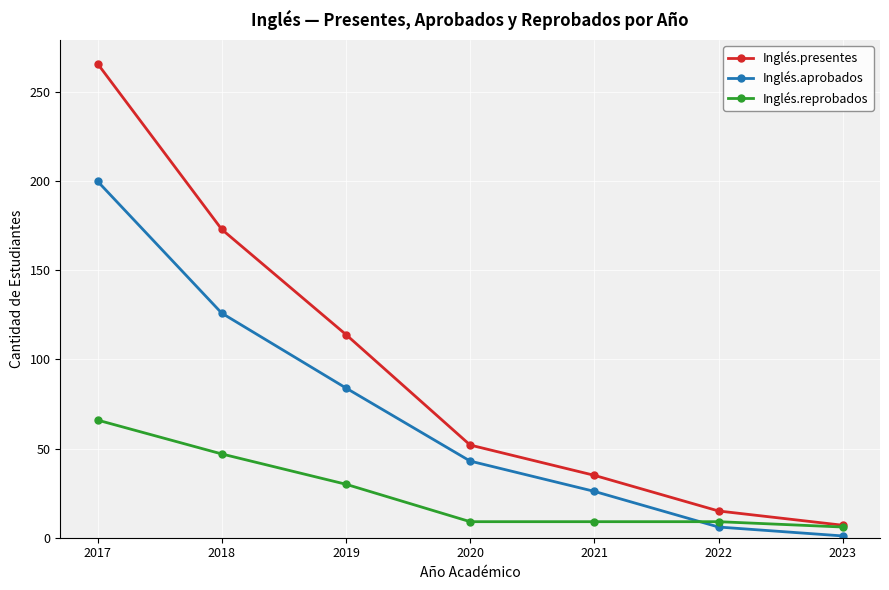

The Inglés.presentes series shows 59 at 2019. True or false?

False